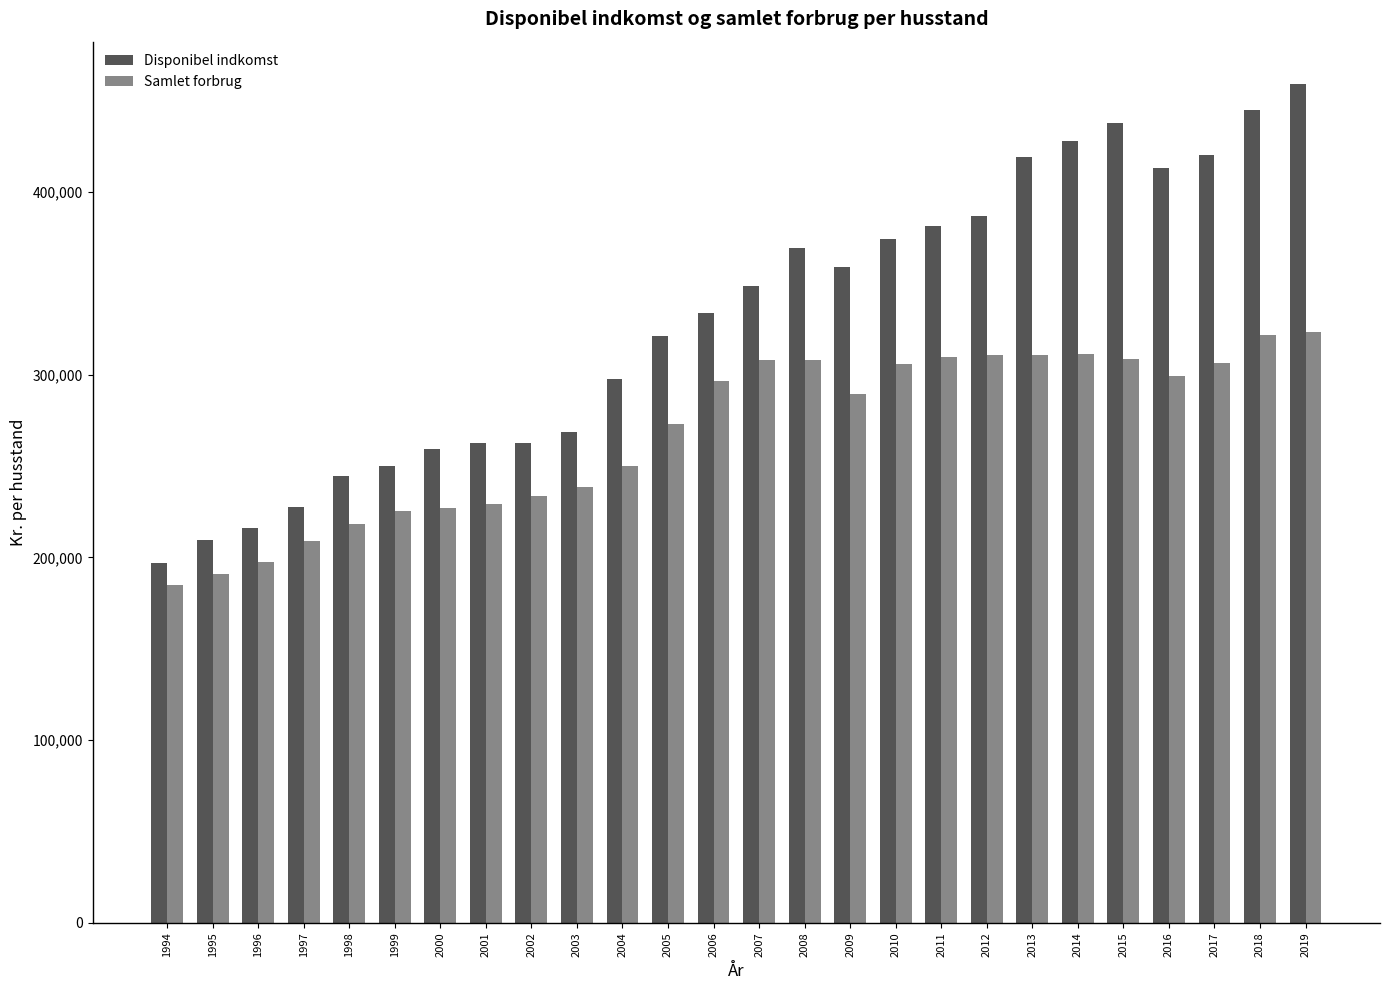

Rank the series by their maximum value, from highest to lowest.

Disponibel indkomst, Samlet forbrug